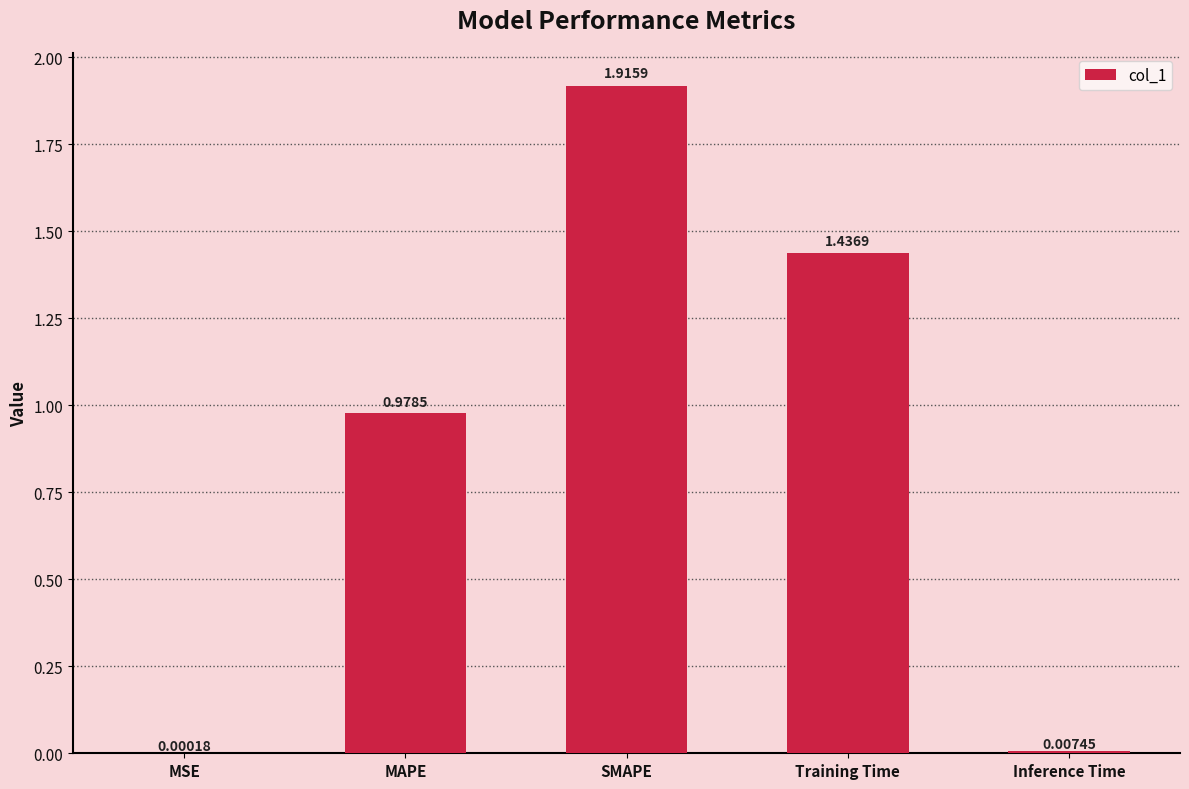

How many data points does each series have?

5